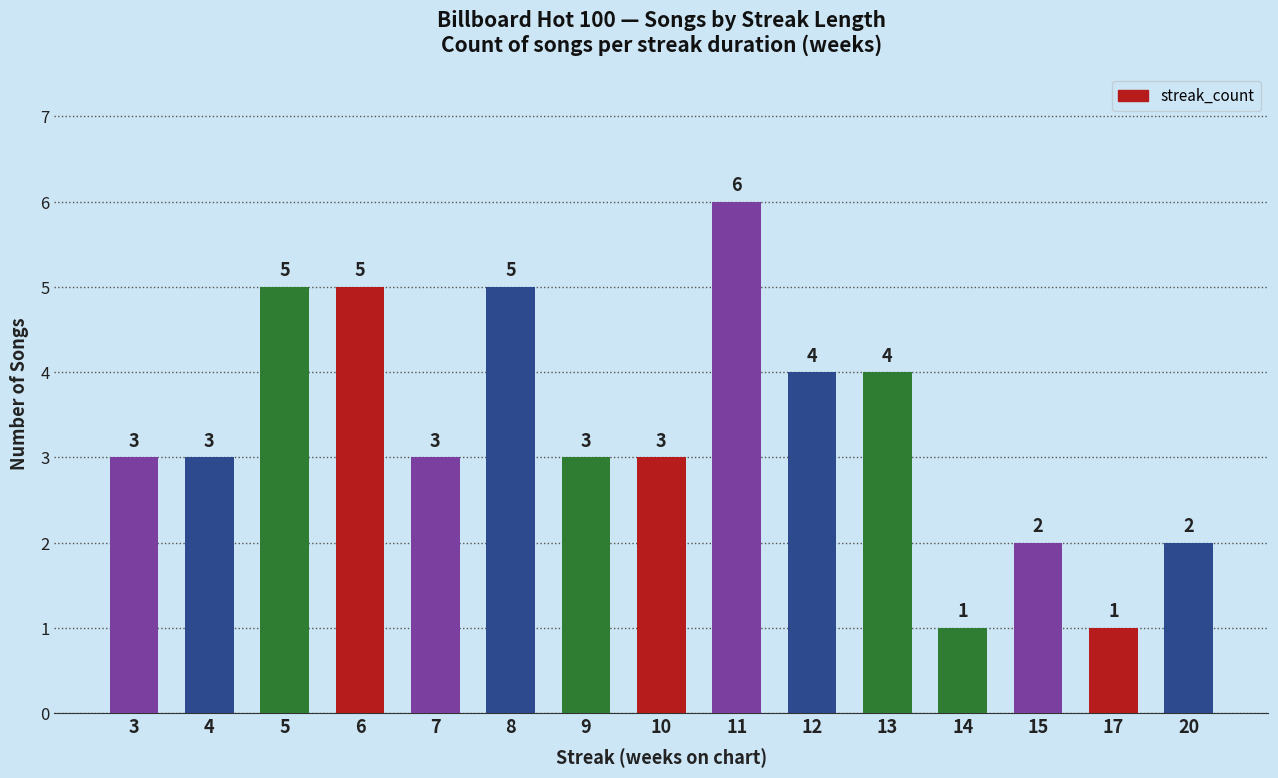

Which has a higher value, 10 or 20?

10